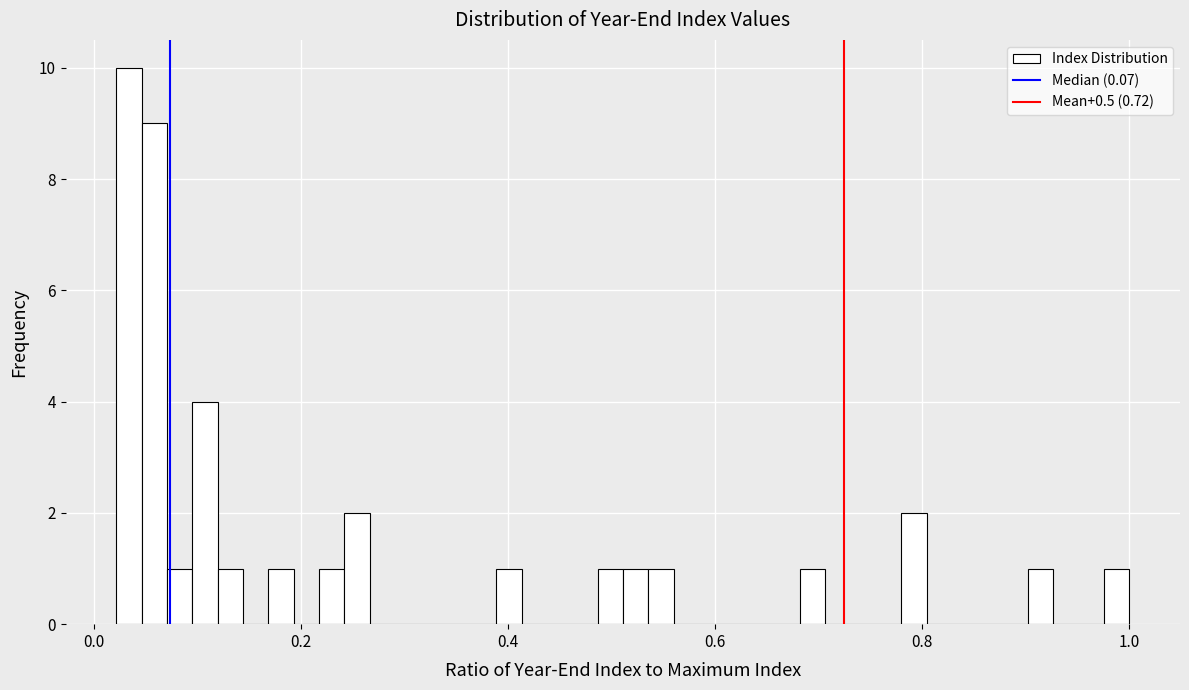

Read against the x-axis, roughly where is the centre of the tallest bar?

0.04